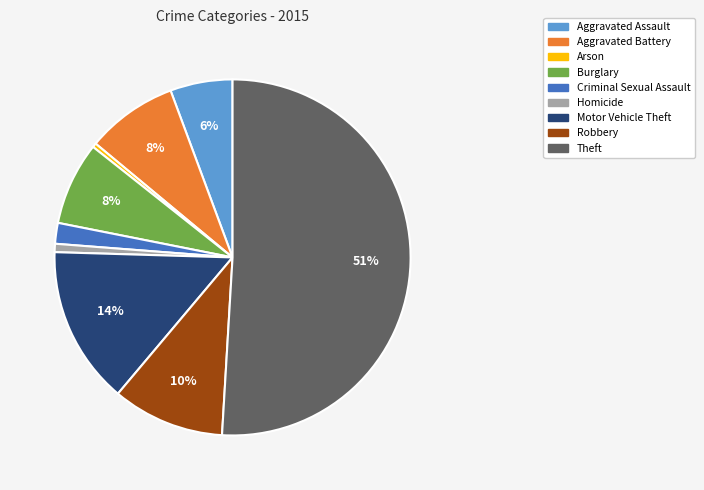

What is the ratio of the value at Criminal Sexual Assault to the value at Arson?

5.0